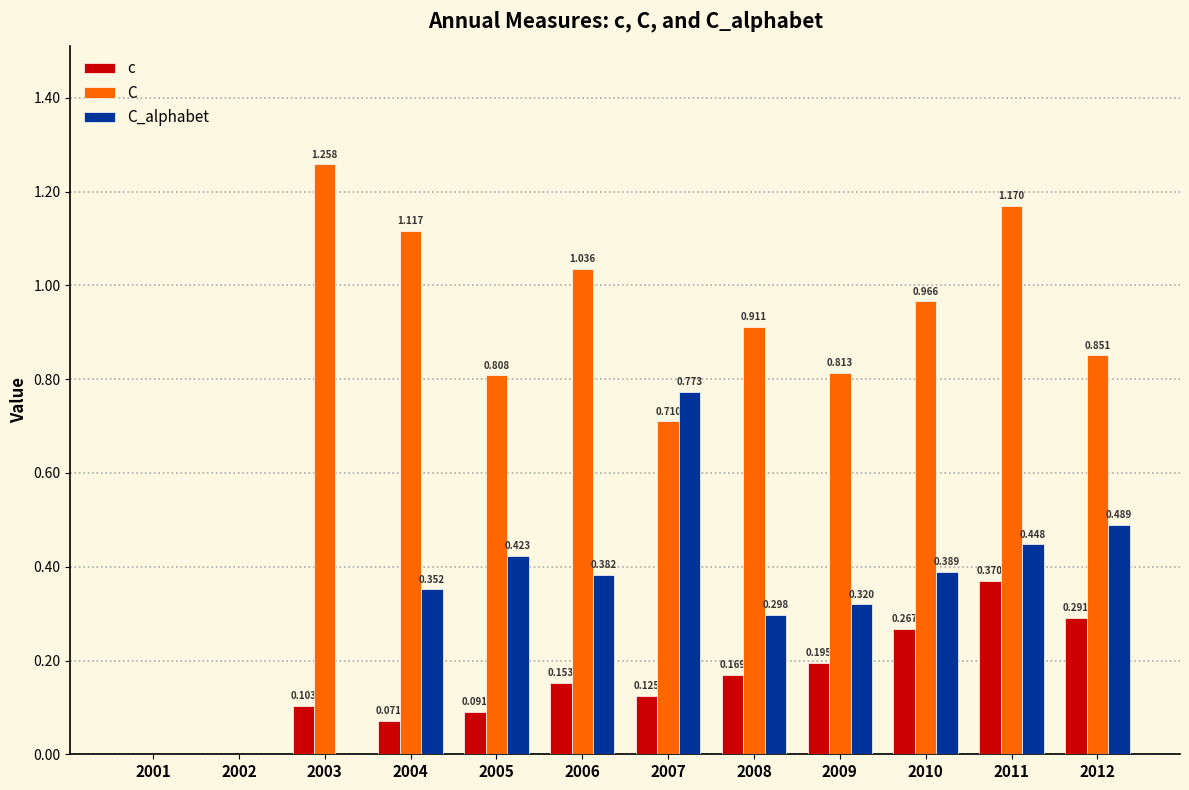

At which category is the sum across all series the highest?

2011